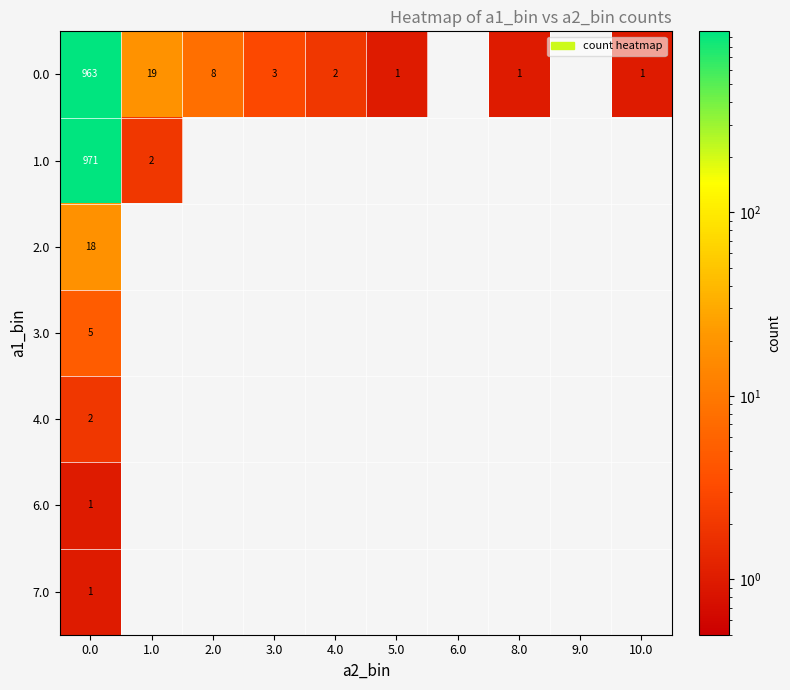

How many categories are shown in the chart?

10